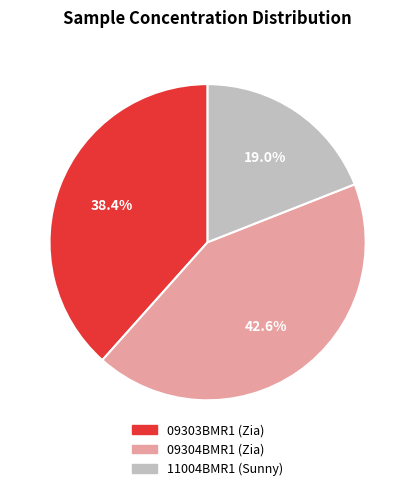

Is the sum of 11004BMR1 (Sunny) and 09303BMR1 (Zia) greater than half?

Yes